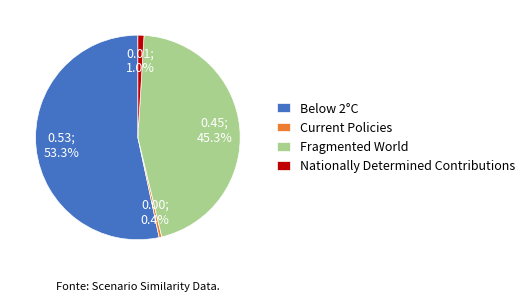

To the nearest percent, what percentage of the pie is Fragmented World?

45%